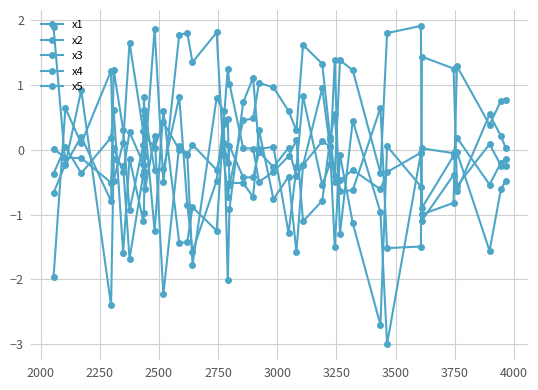

How many intersections are there between x1 and x4?

24